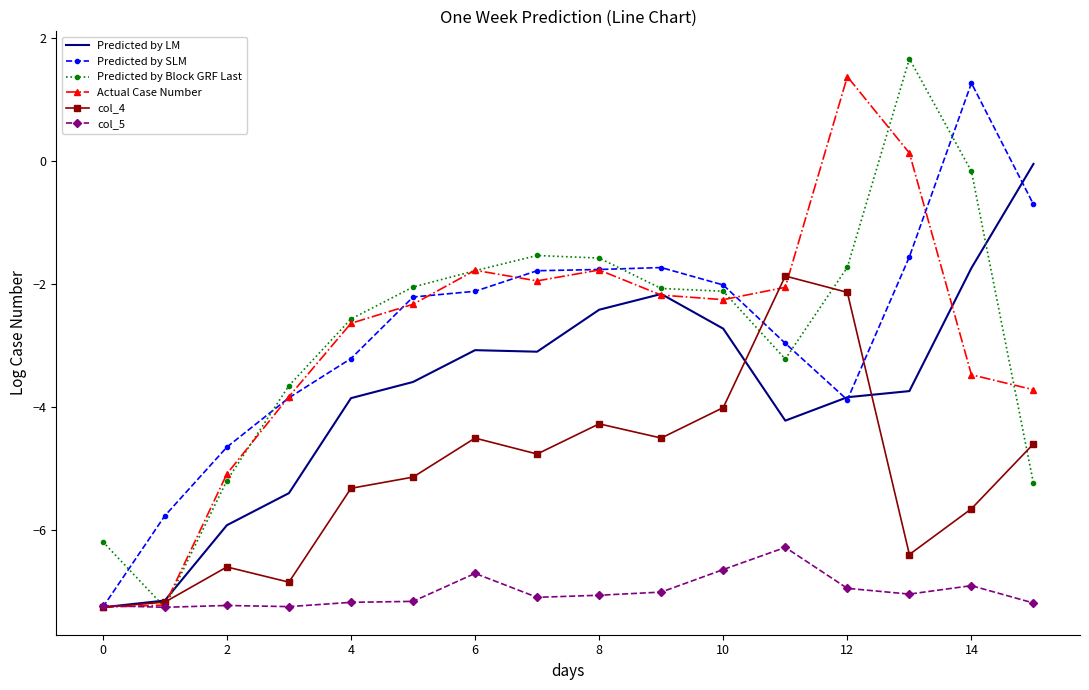

What is the minimum value for Actual Case Number?

-7.3